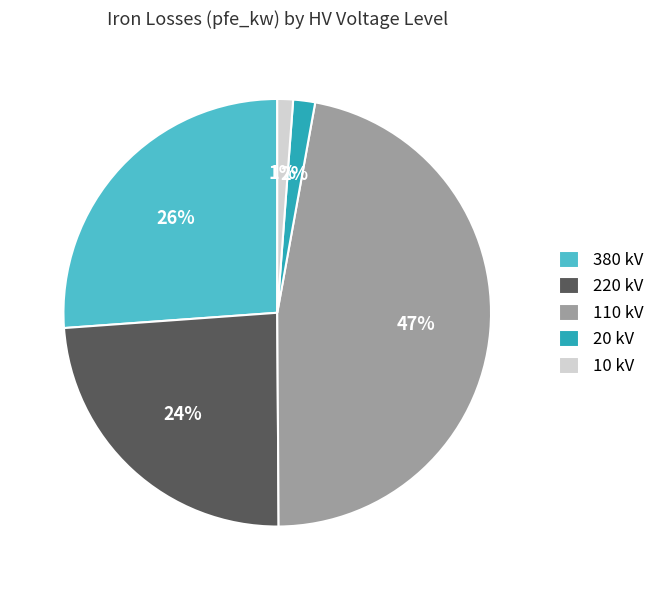

Does any single category account for the majority?

No